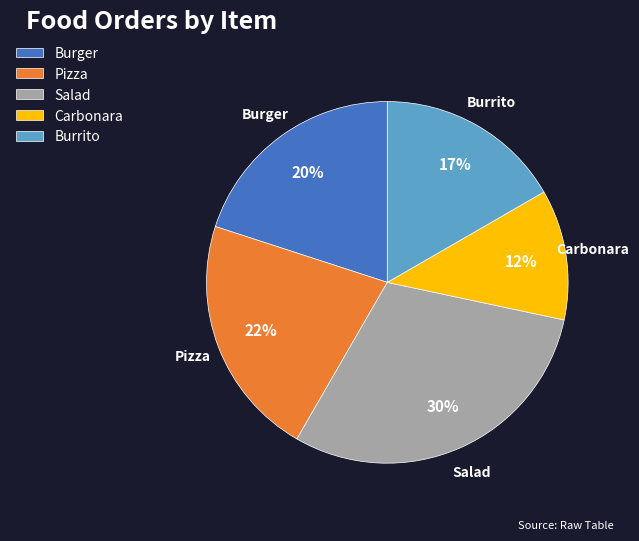

Is the sum of Burrito and Salad greater than half?

No